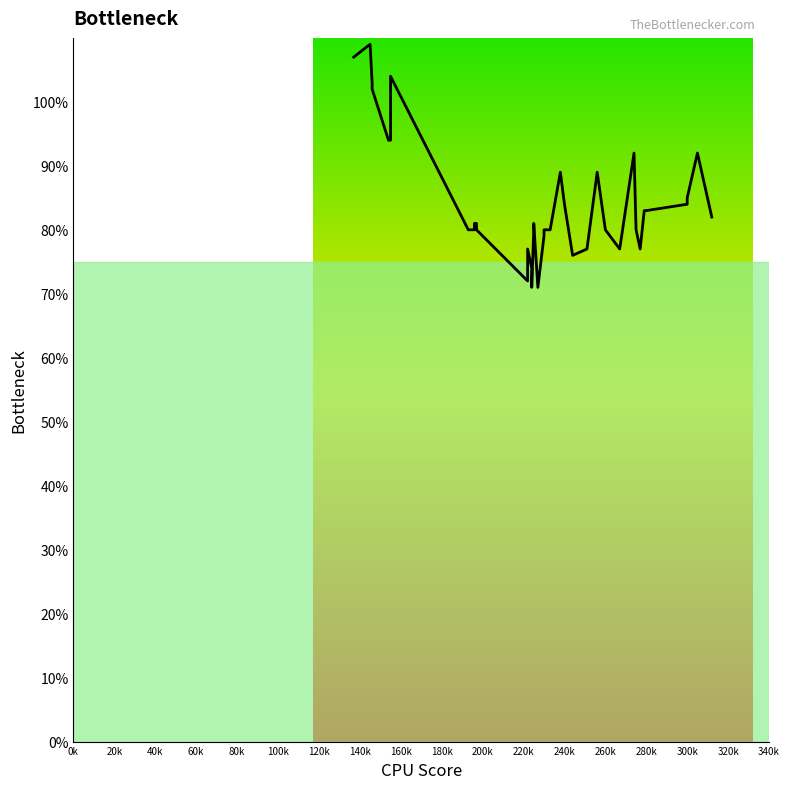

The value at 300k is 133. True or false?

False